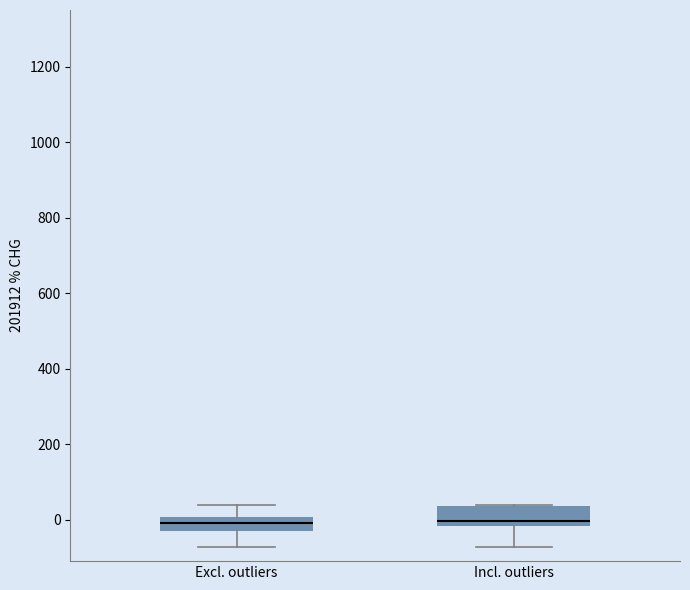

Where is the upper edge of the box for Excl. outliers on the y-axis? The values are not printed on the chart, so give them approximately, as read against the axis.

0